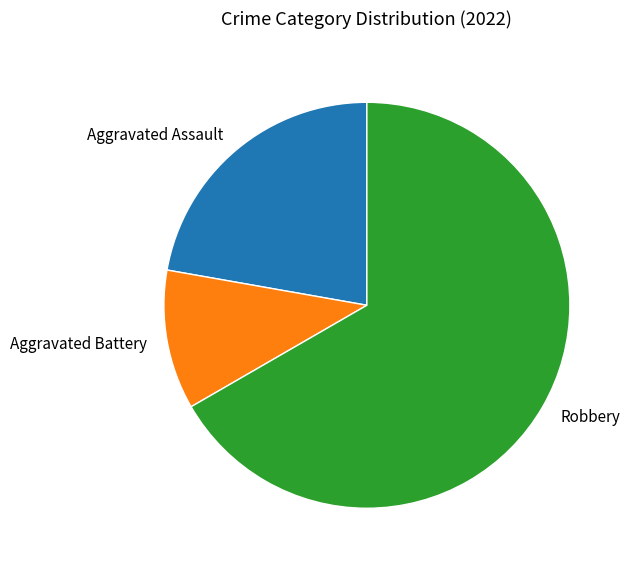

Do Aggravated Assault and Aggravated Battery together represent more than half of the pie?

No